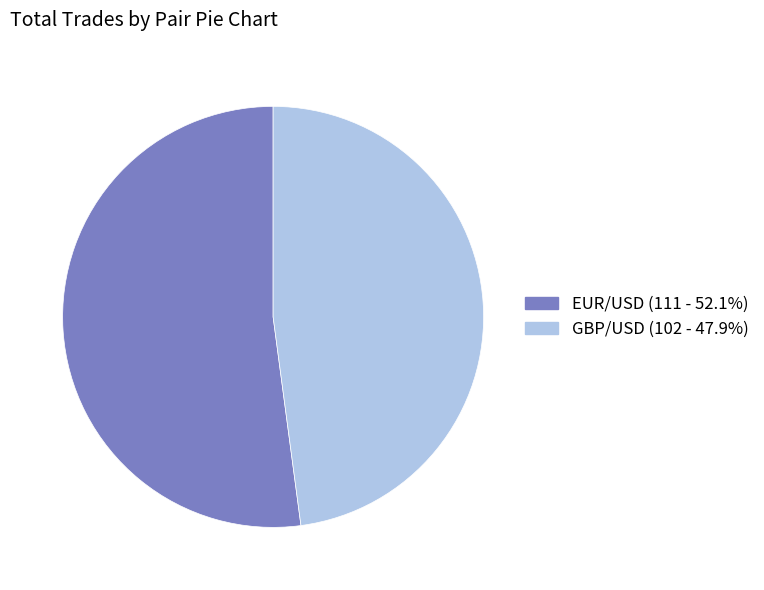

Is the sum of EUR/USD and GBP/USD greater than half?

Yes